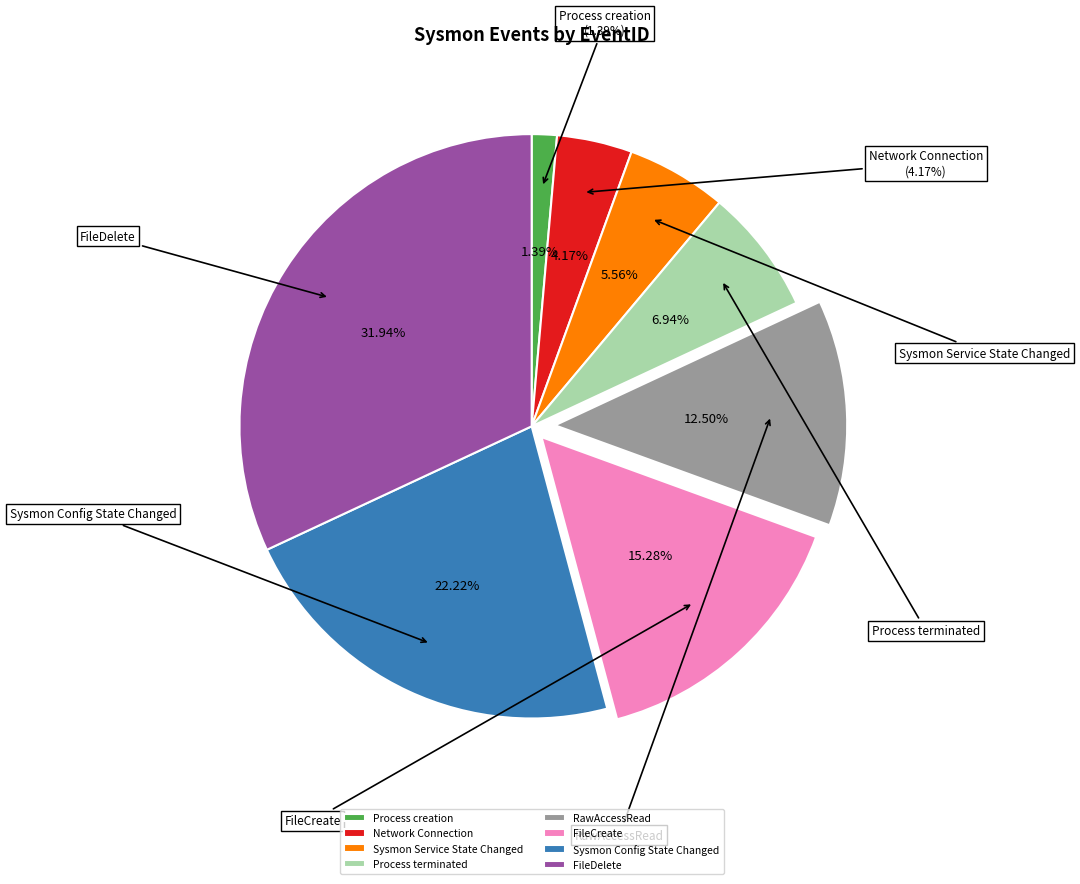

What is the largest slice in the pie chart?

FileDelete